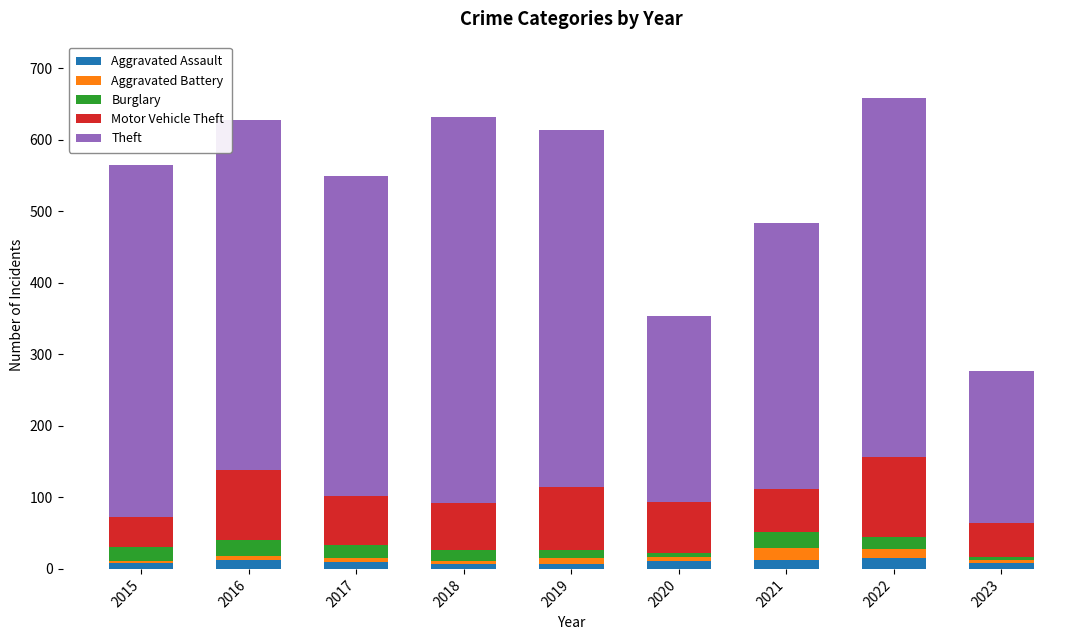

The Aggravated Assault series shows 8 at 2023. True or false?

True